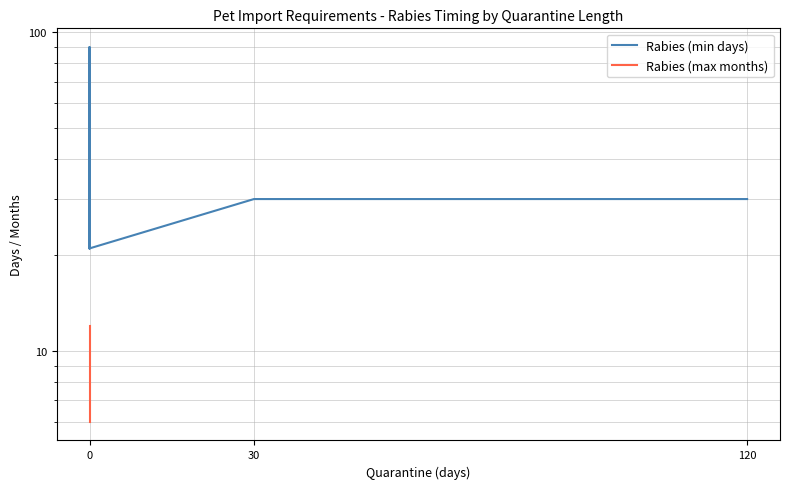

At which category is the sum across all series the highest?

30